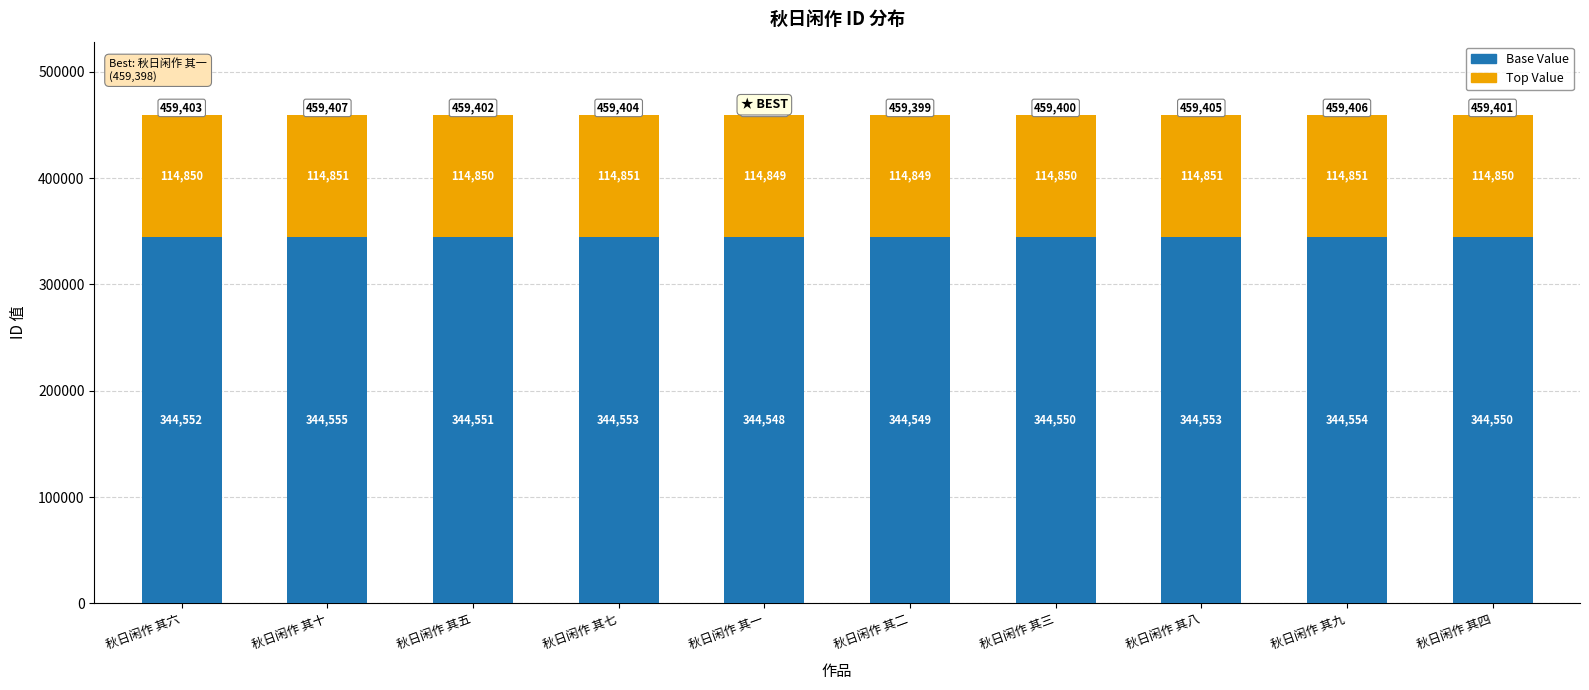

Is it true that Base Value equals 188861.9 at 秋日闲作 其六?

False